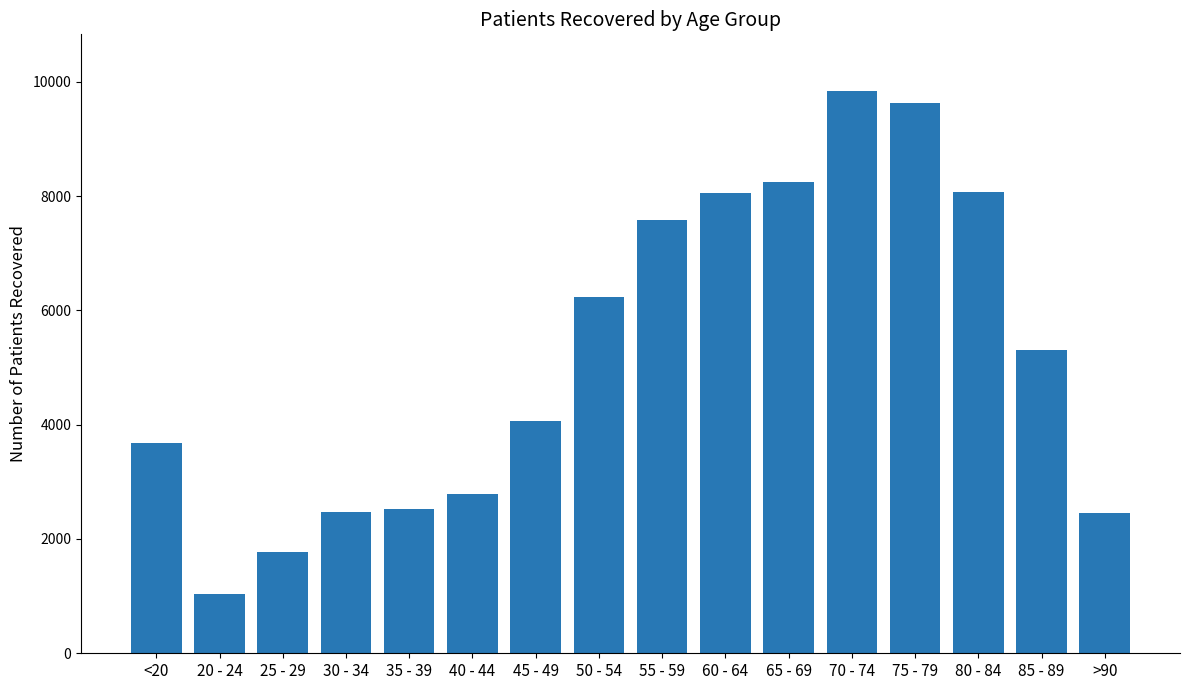

What is the change in value from <20 to 70 - 74?

+6164